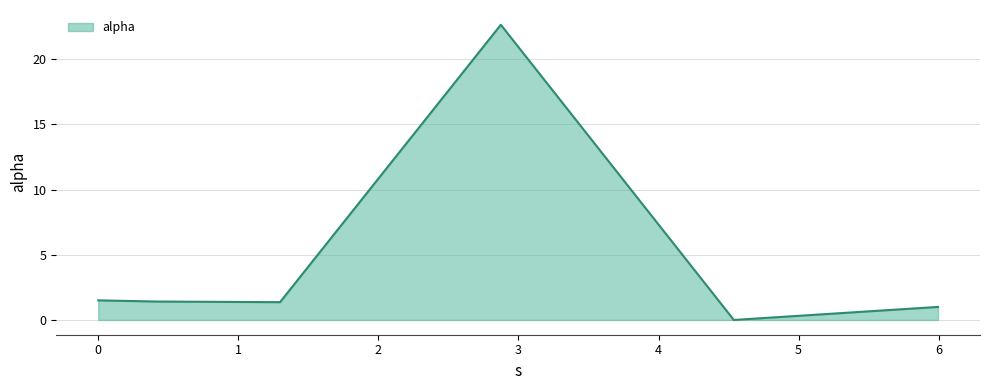

What is the maximum value shown in the chart?

22.6